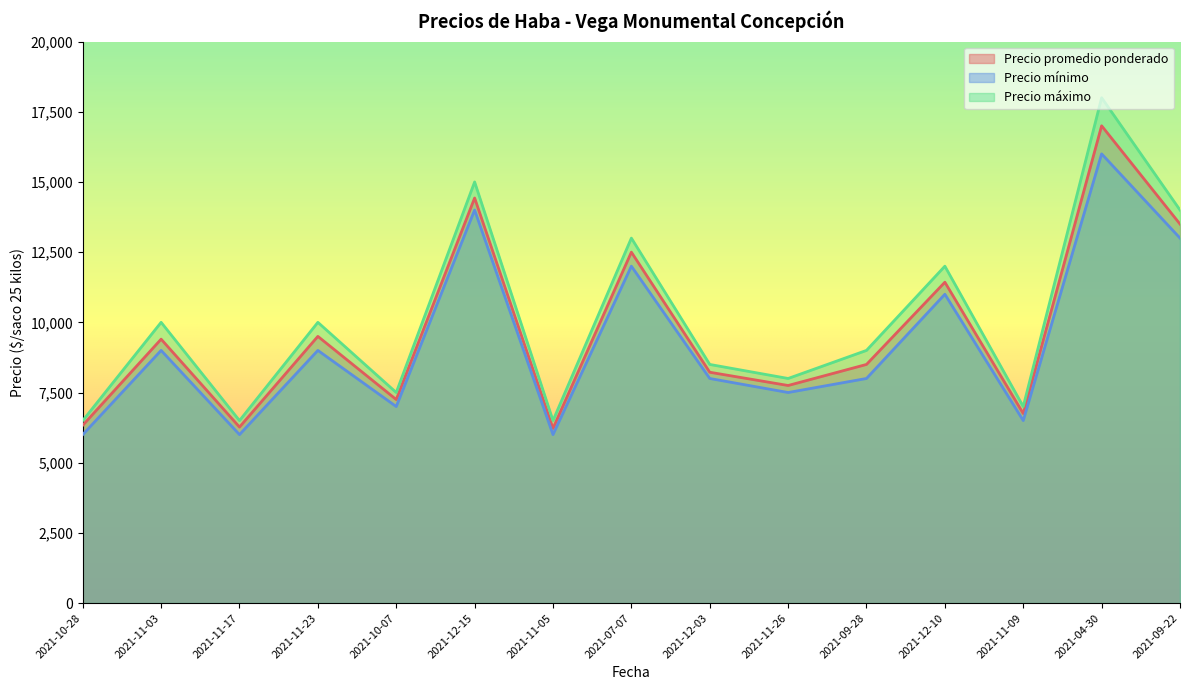

Reading right to left, transcribe all the data shown in this chart.

Precio promedio ponderado: 13500	17000	6750	11429	8500	7750	8222	12500	6222	14429	7250	9500	6269	9400	6333
Precio mínimo: 13000	16000	6500	11000	8000	7500	8000	12000	6000	14000	7000	9000	6000	9000	6000
Precio máximo: 14000	18000	7000	12000	9000	8000	8500	13000	6500	15000	7500	10000	6500	10000	6500